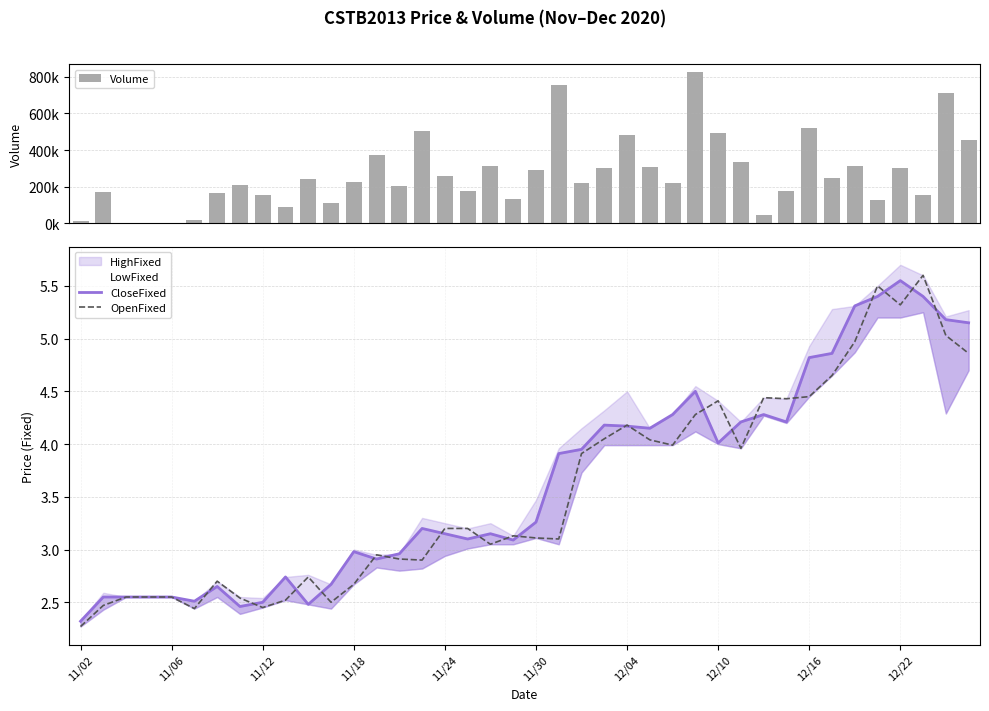

What is the sum of all Volume values?

10629540.0